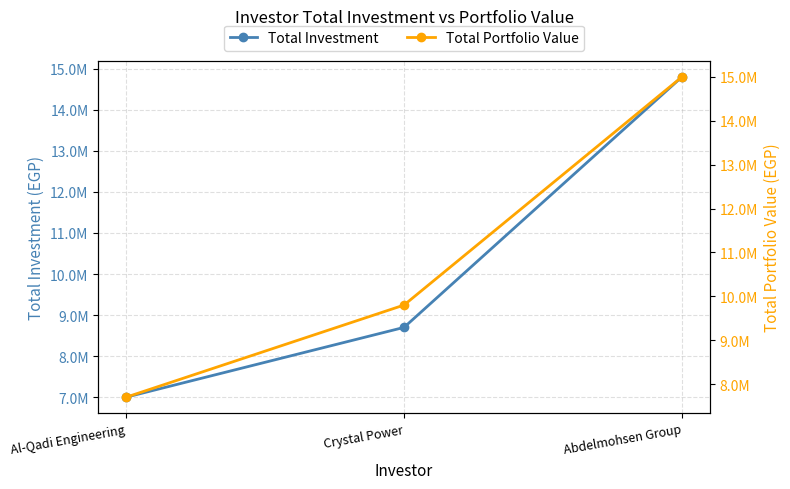

What is the value of the Total Portfolio Value point at the 3rd from the left?

15000000